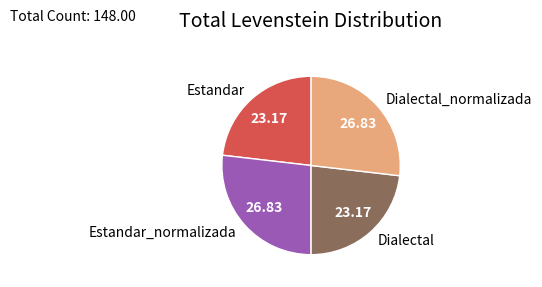

True or false: Dialectal accounts for 15% of the total.

False